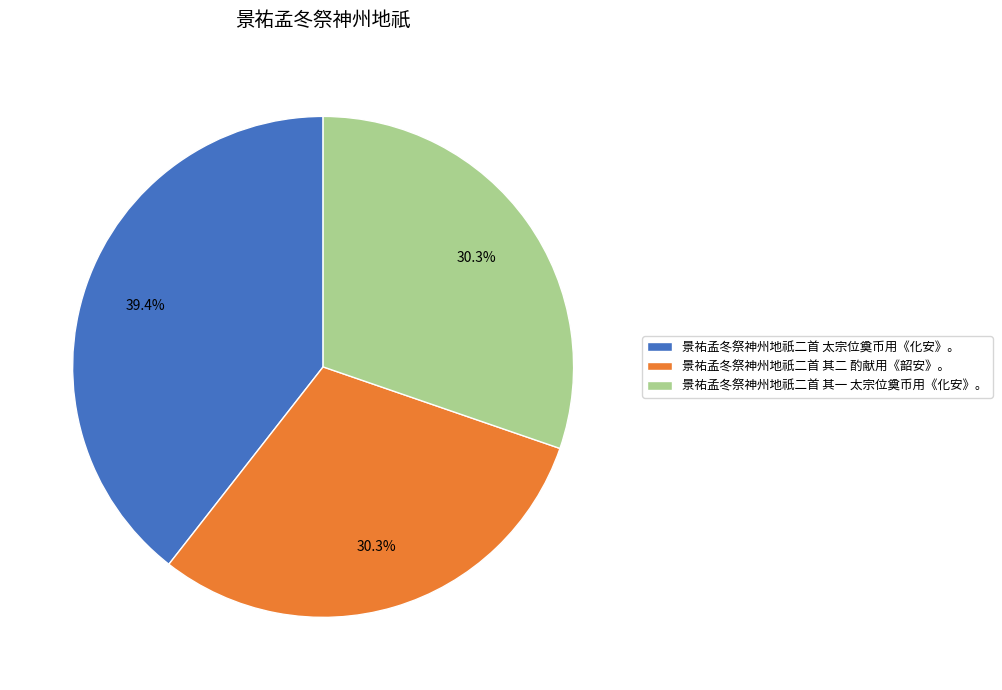

Which has a higher value, 景祐孟冬祭神州地祇二首 其二 酌献用《韶安》。 or 景祐孟冬祭神州地祇二首 太宗位奠币用《化安》。?

景祐孟冬祭神州地祇二首 太宗位奠币用《化安》。